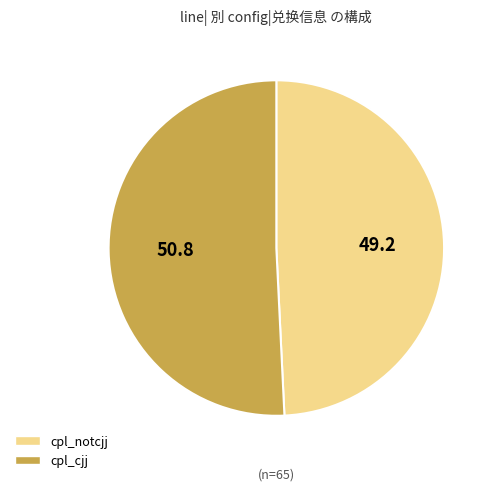

Rank the categories by value from highest to lowest.

cpl_cjj, cpl_notcjj